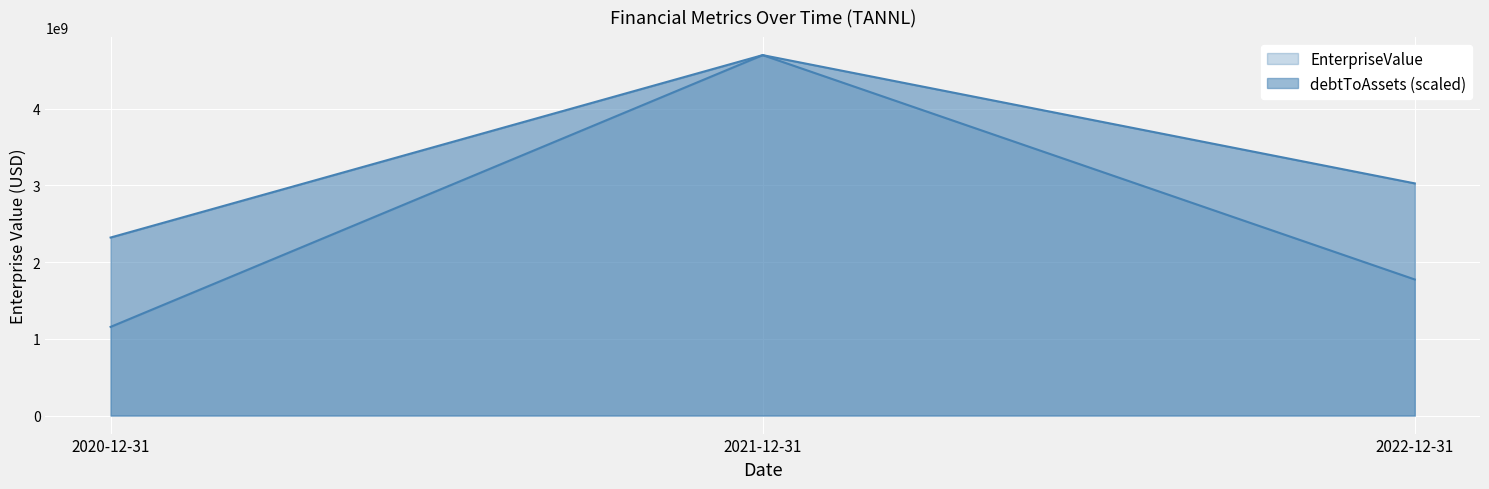

What is the label of the 2nd point from the right?

2021-12-31